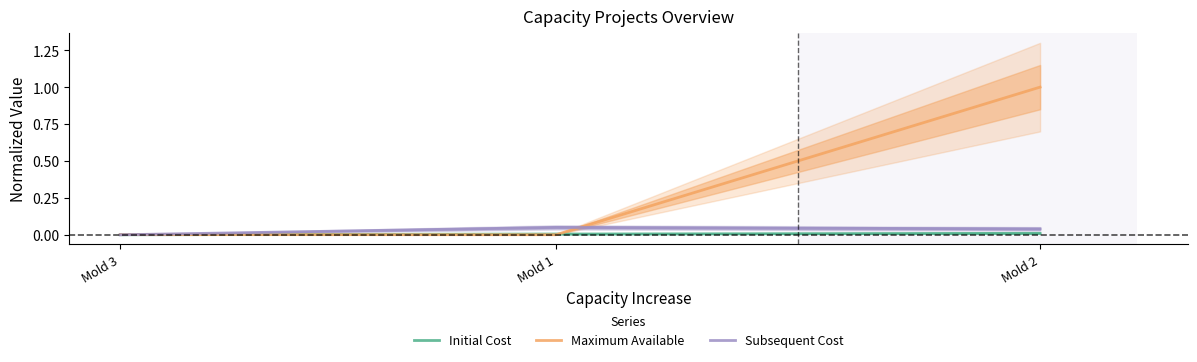

True or false: Maximum Available has a value of 0.0 at Mold 3.

True